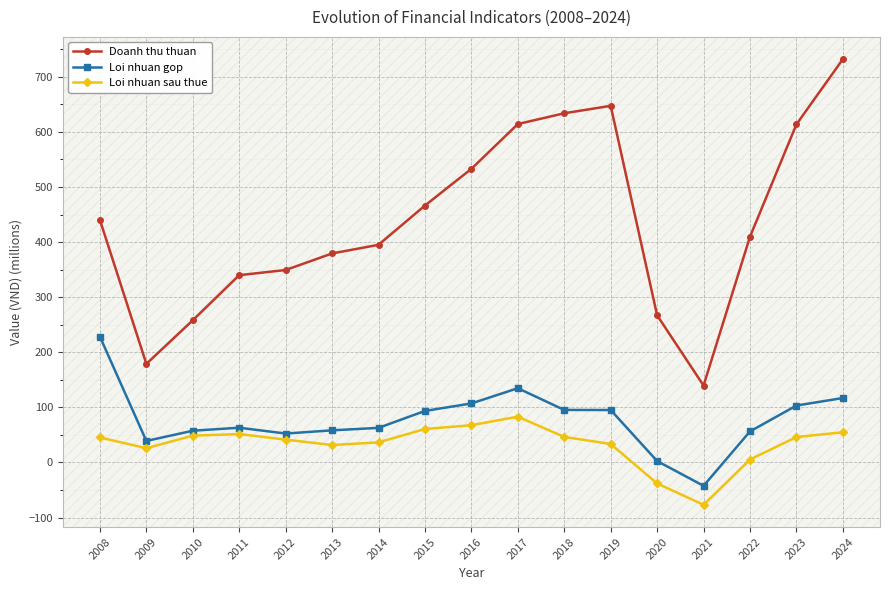

At which category does Loi nhuan sau thue reach its first local valley?

2009